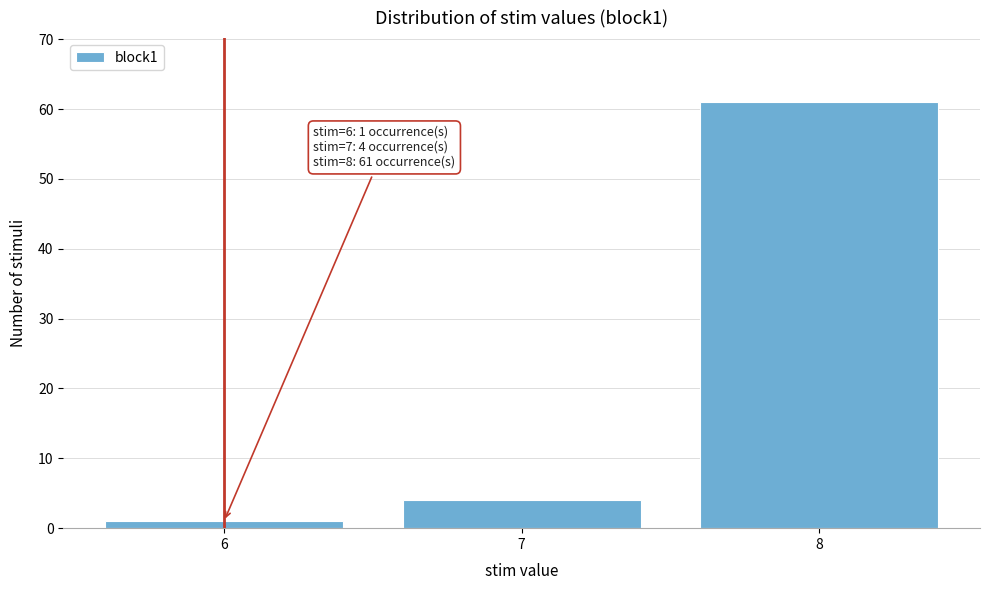

Reading right to left, list all the values displayed in this chart.

8=61	7=4	6=1